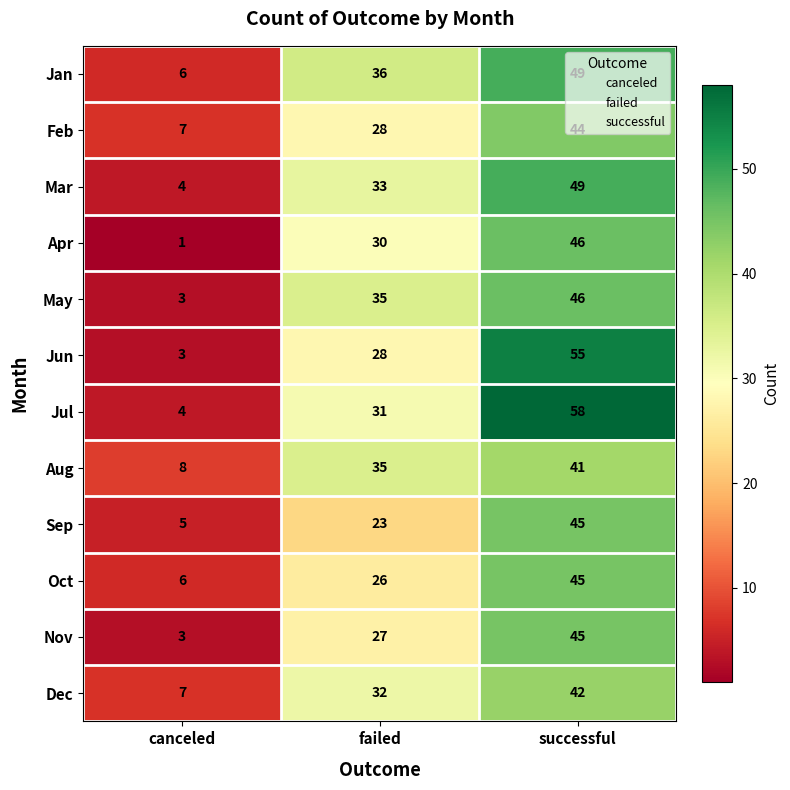

What is the lowest value of the Jul series?

4